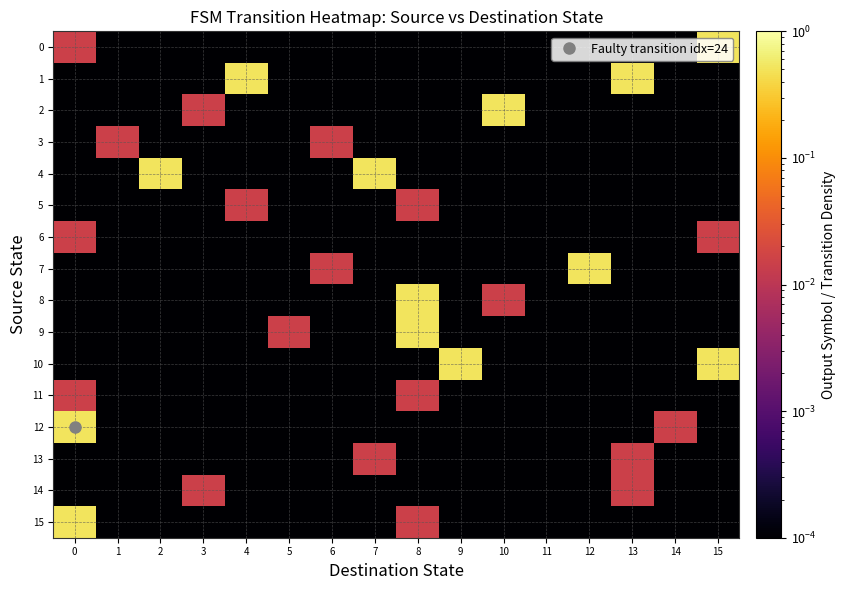

Rank the series by their maximum value, from highest to lowest.

0, 1, 2, 4, 7, 8, 9, 10, 12, 15, 3, 5, 6, 11, 13, 14